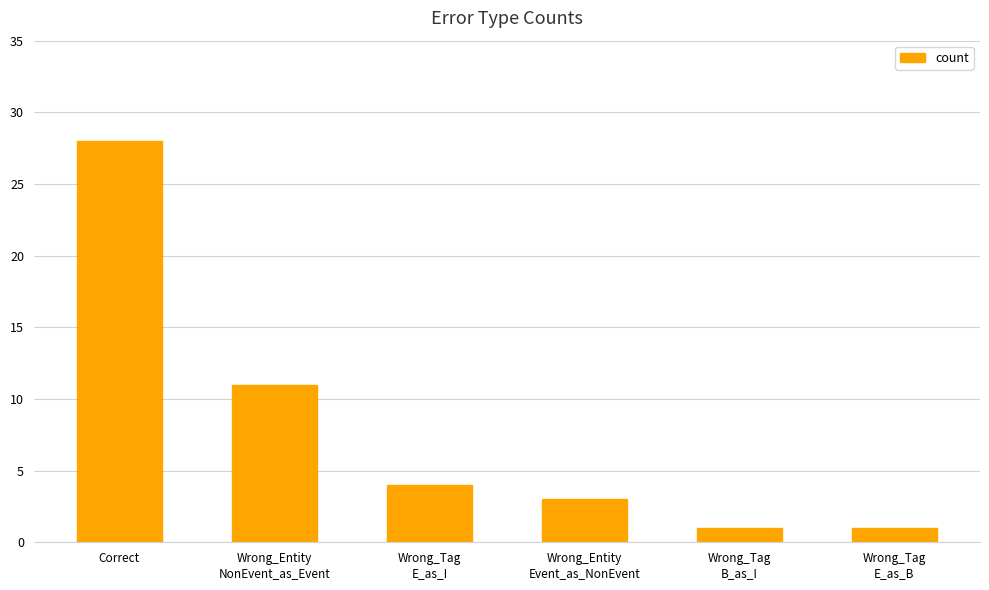

What is the label of the 1st bar from the right?

Wrong_Tag
E_as_B